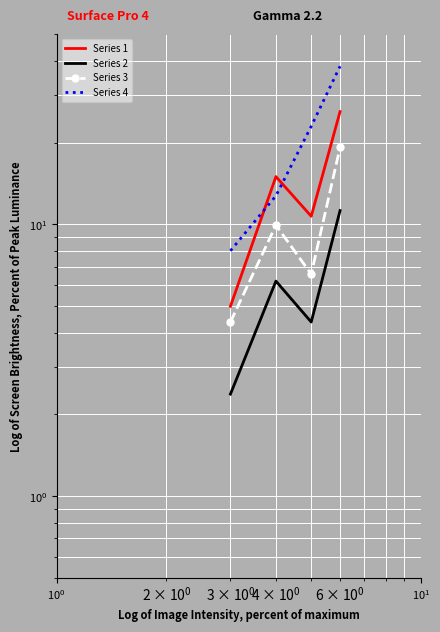

Rank the series by their maximum value, from highest to lowest.

Series 4, Series 1, Series 3, Series 2